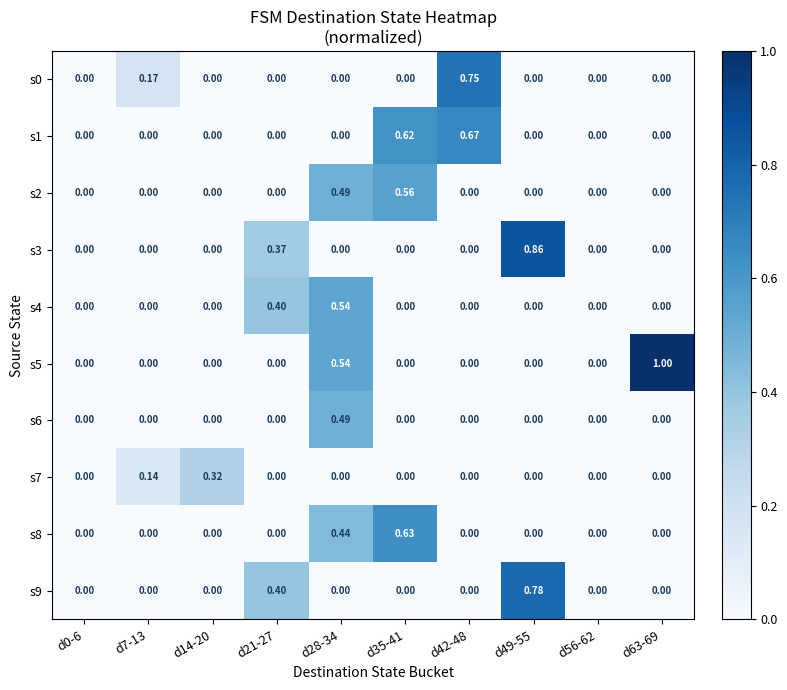

At how many categories does at least one series exceed 0?

8